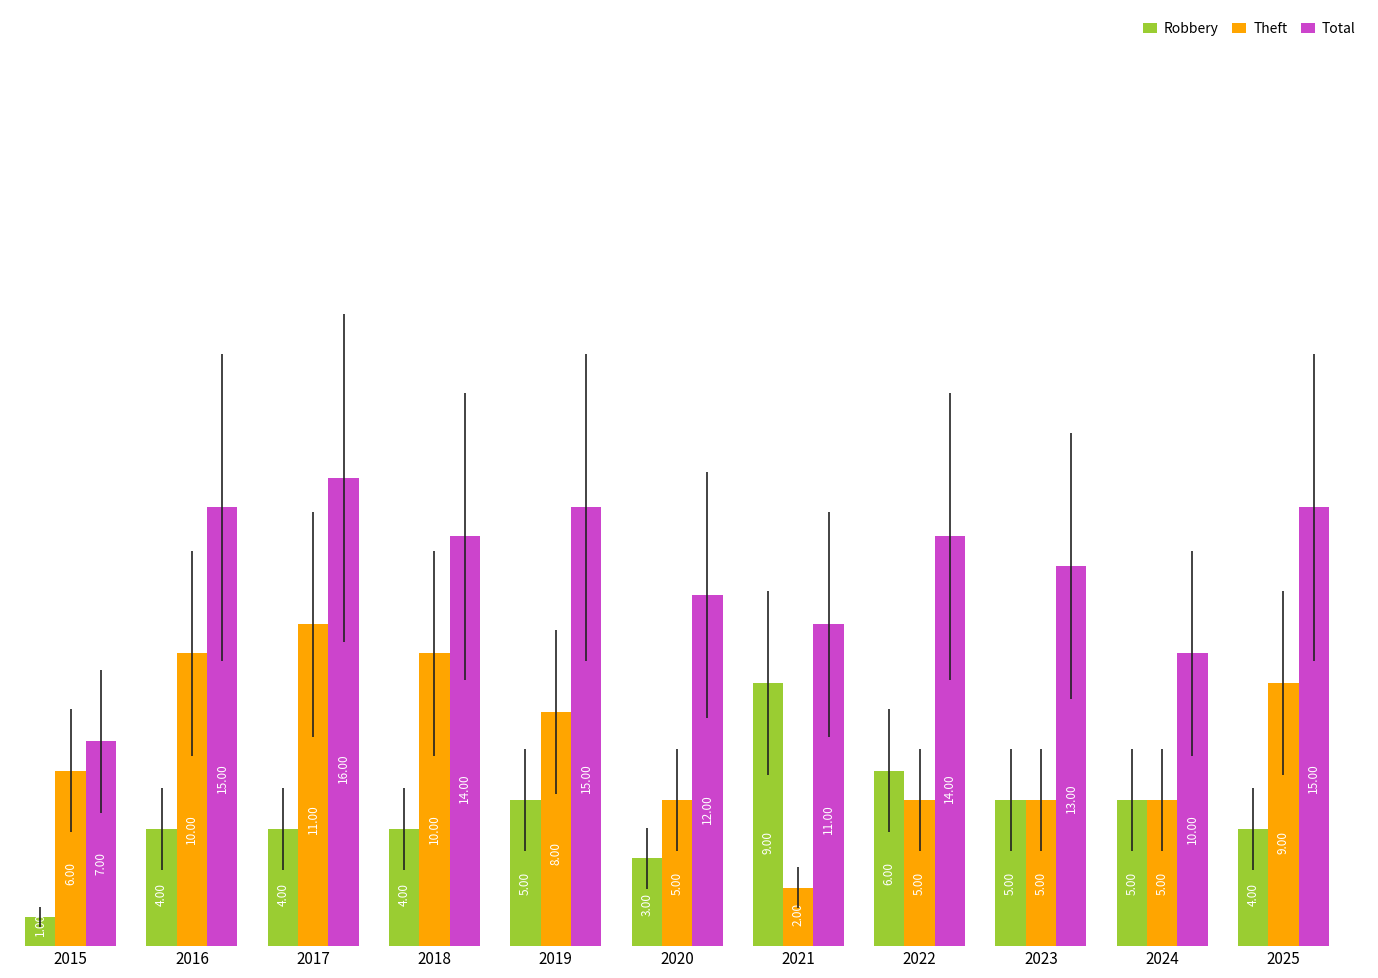

How many distinct data groups are displayed?

3